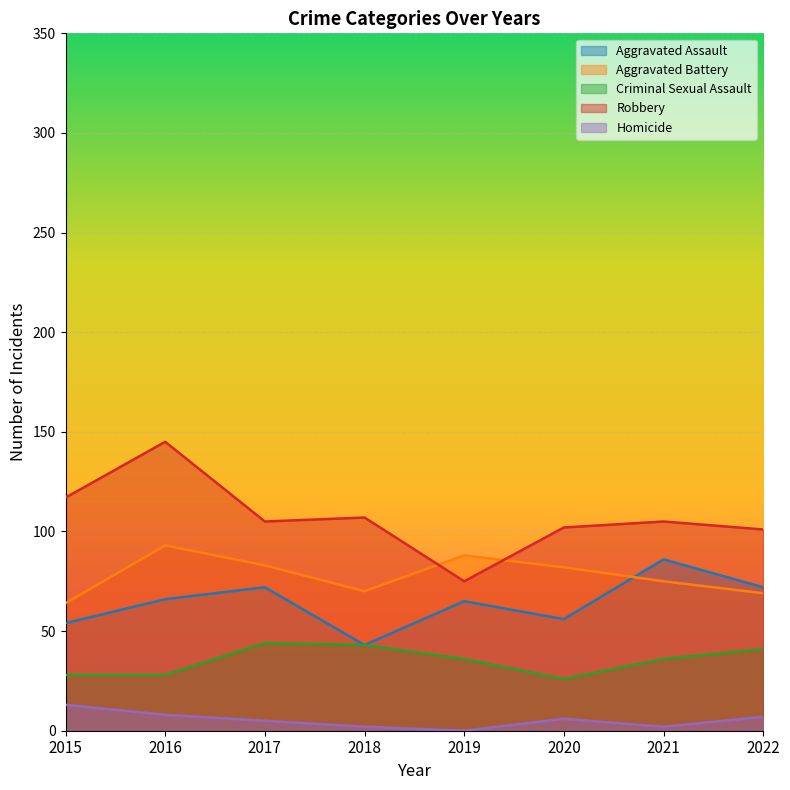

Is it true that Aggravated Assault equals 72 at 2022?

True